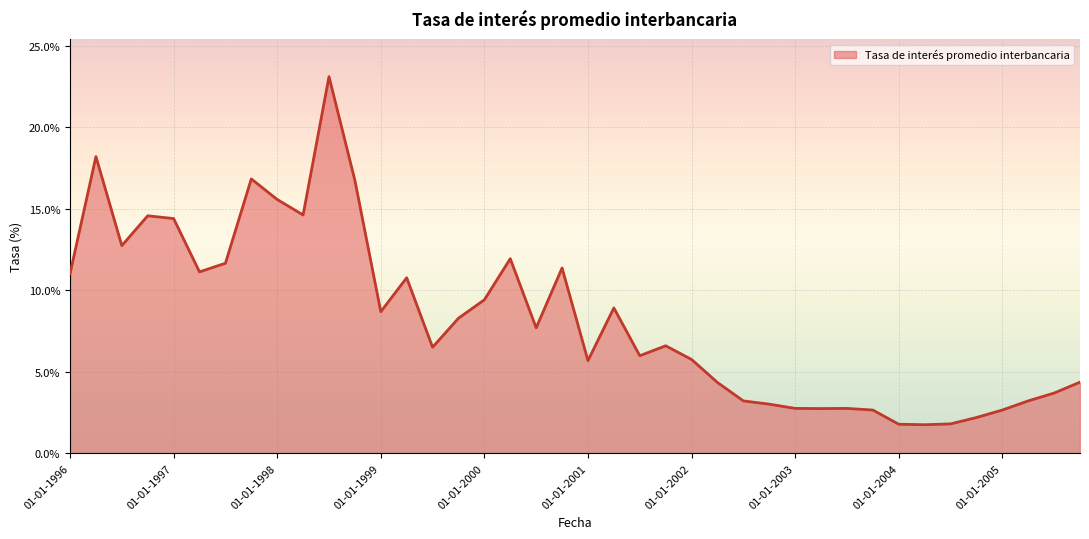

What is the smallest value displayed?

1.8